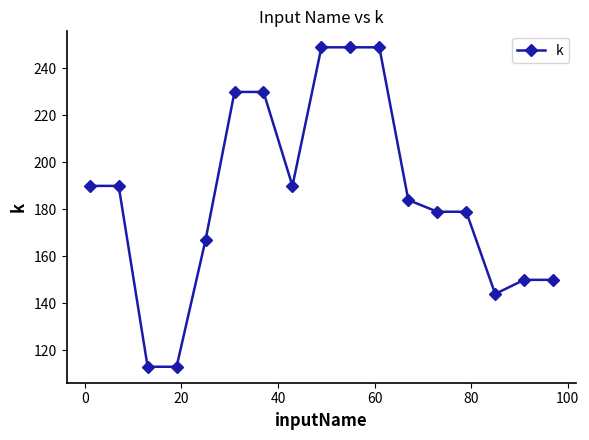

Is this an area chart (filled region under the line)?

No